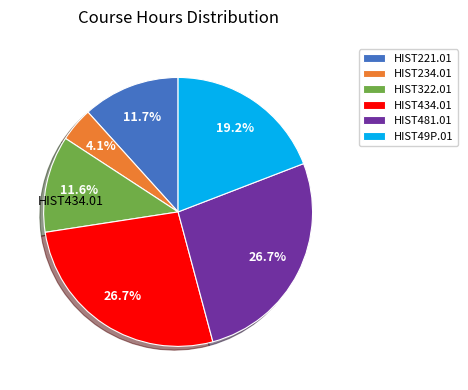

Which slice is the smallest?

HIST234.01